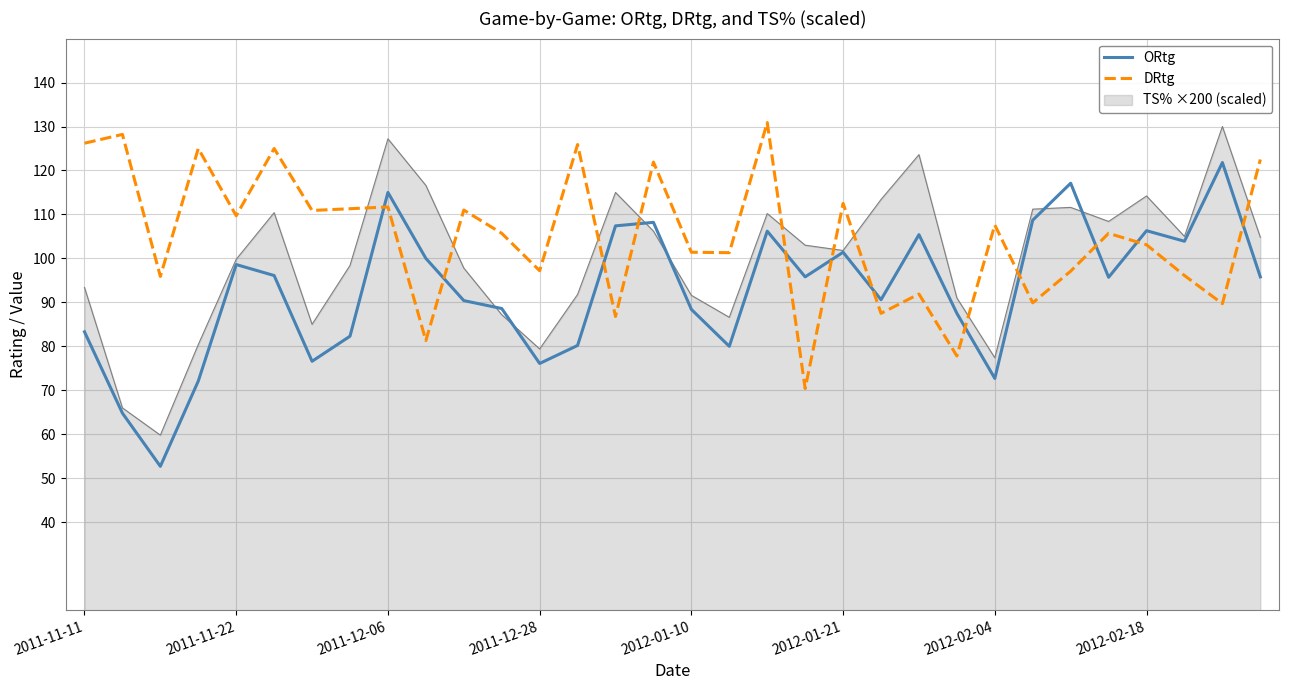

How many interior local valleys does the ORtg series have?

9